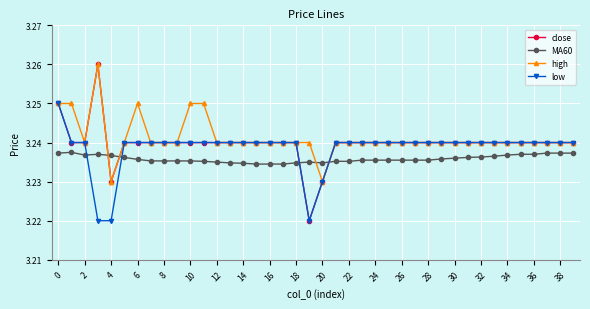

How many series are shown in this chart?

4